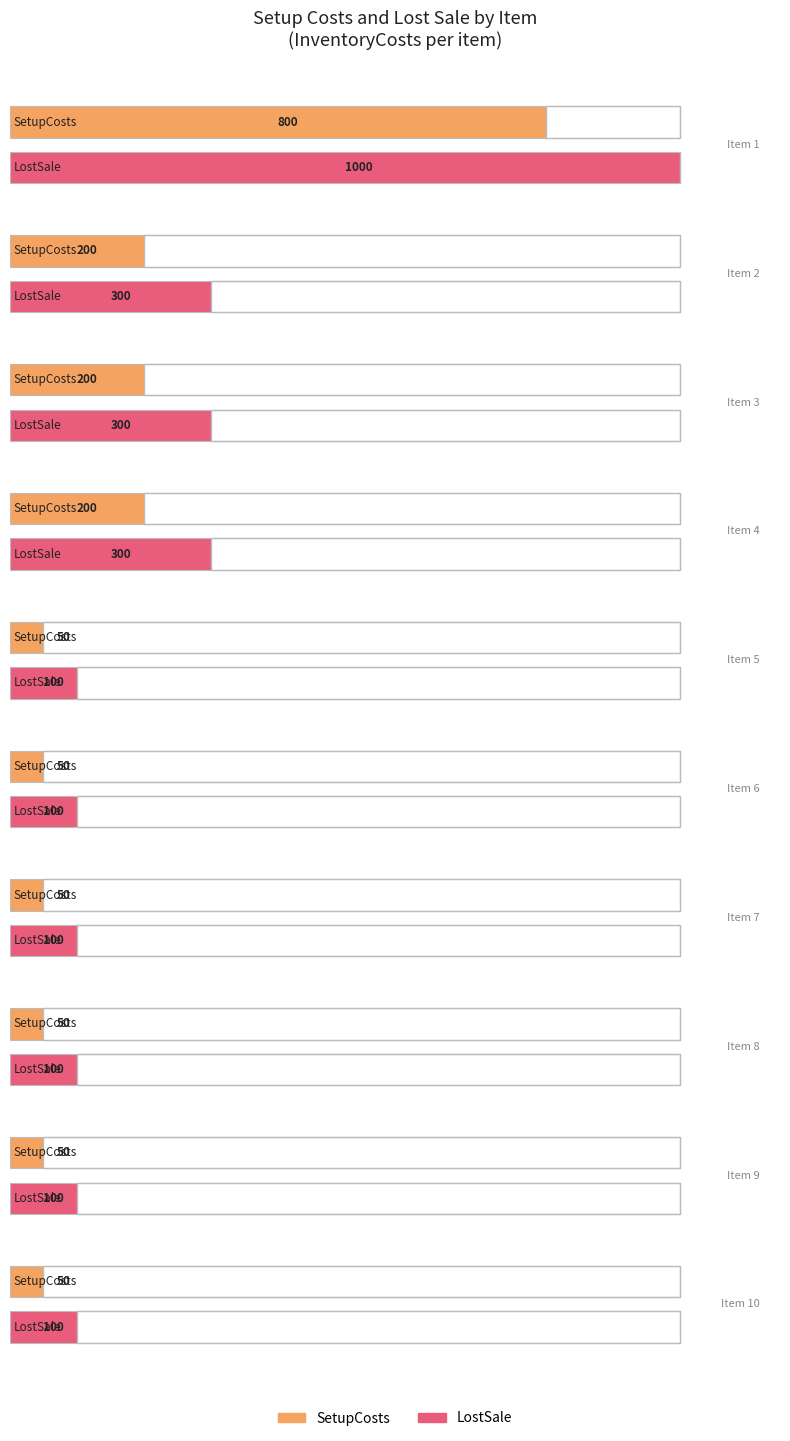

What is the maximum value shown in the chart?

1000